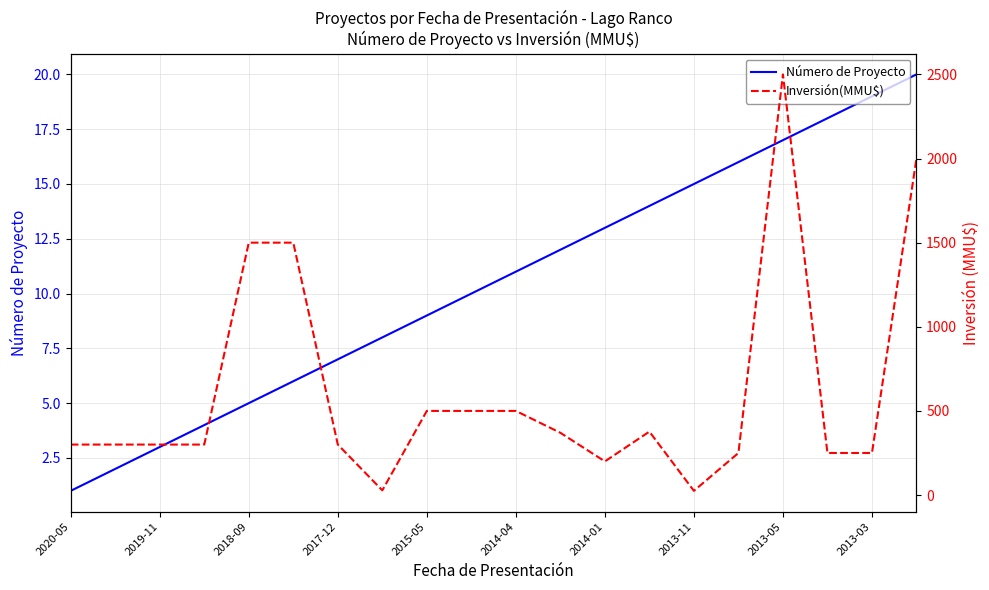

Count the number of data series in this chart.

2